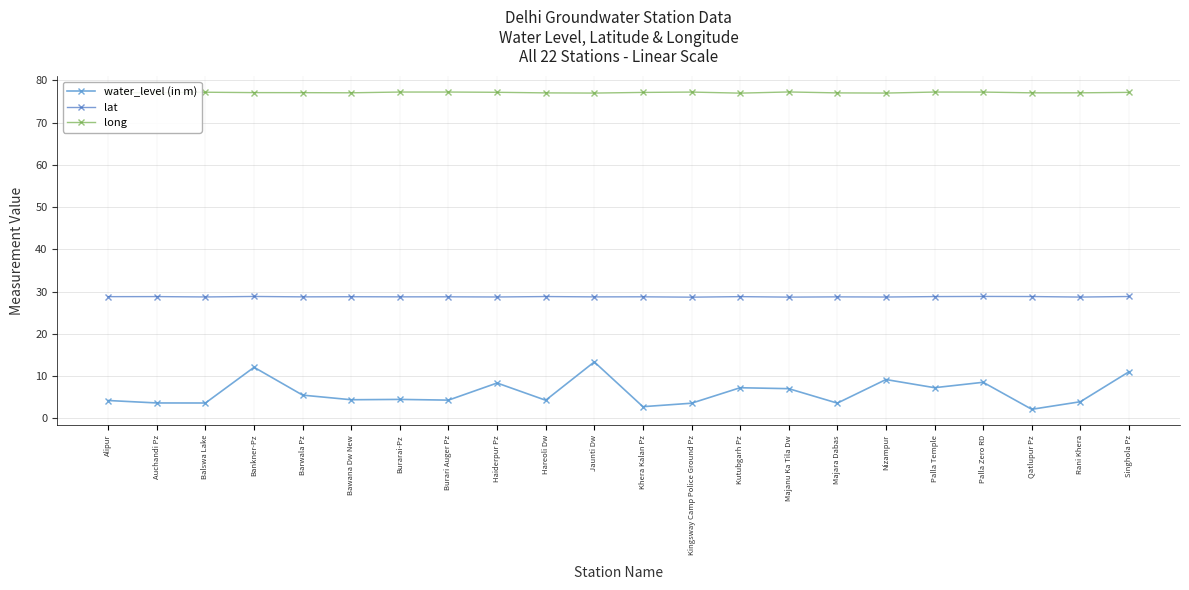

Which series has the widest spread of values?

water_level (in m)